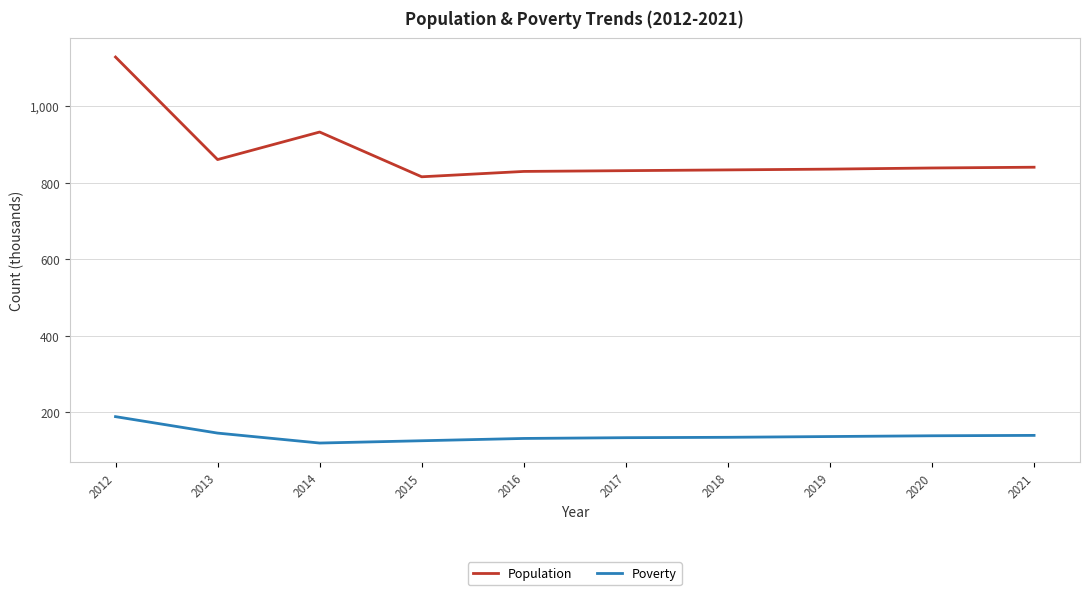

The value of Poverty at 2015 is 88. True or false?

False